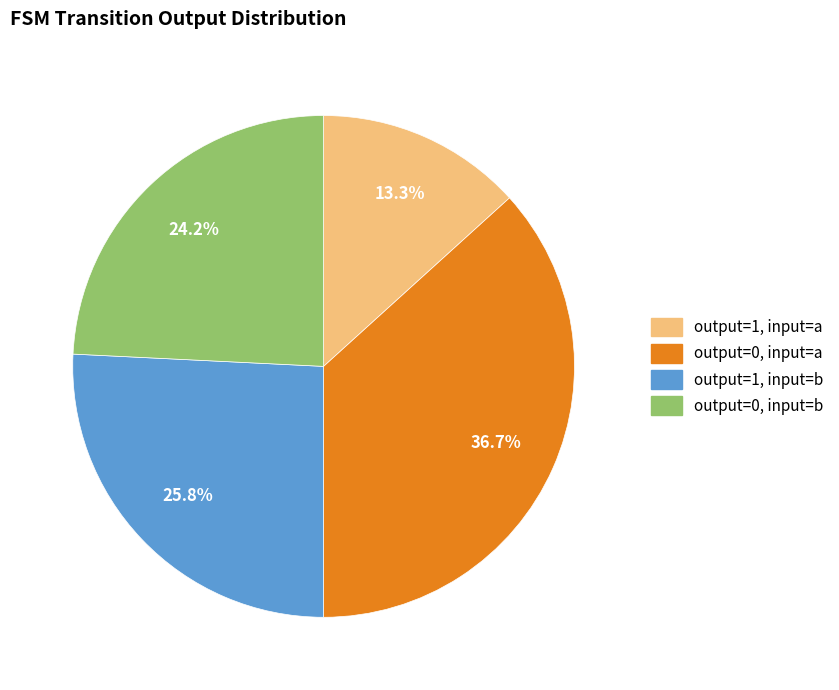

Is it true that output=1, input=b is 26% of the pie?

True